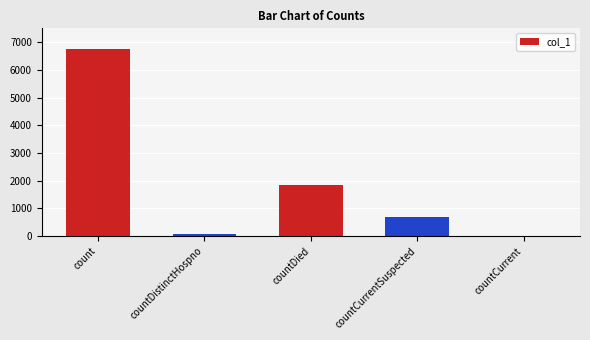

Between countCurrentSuspected and countDistinctHospno, which is larger?

countCurrentSuspected